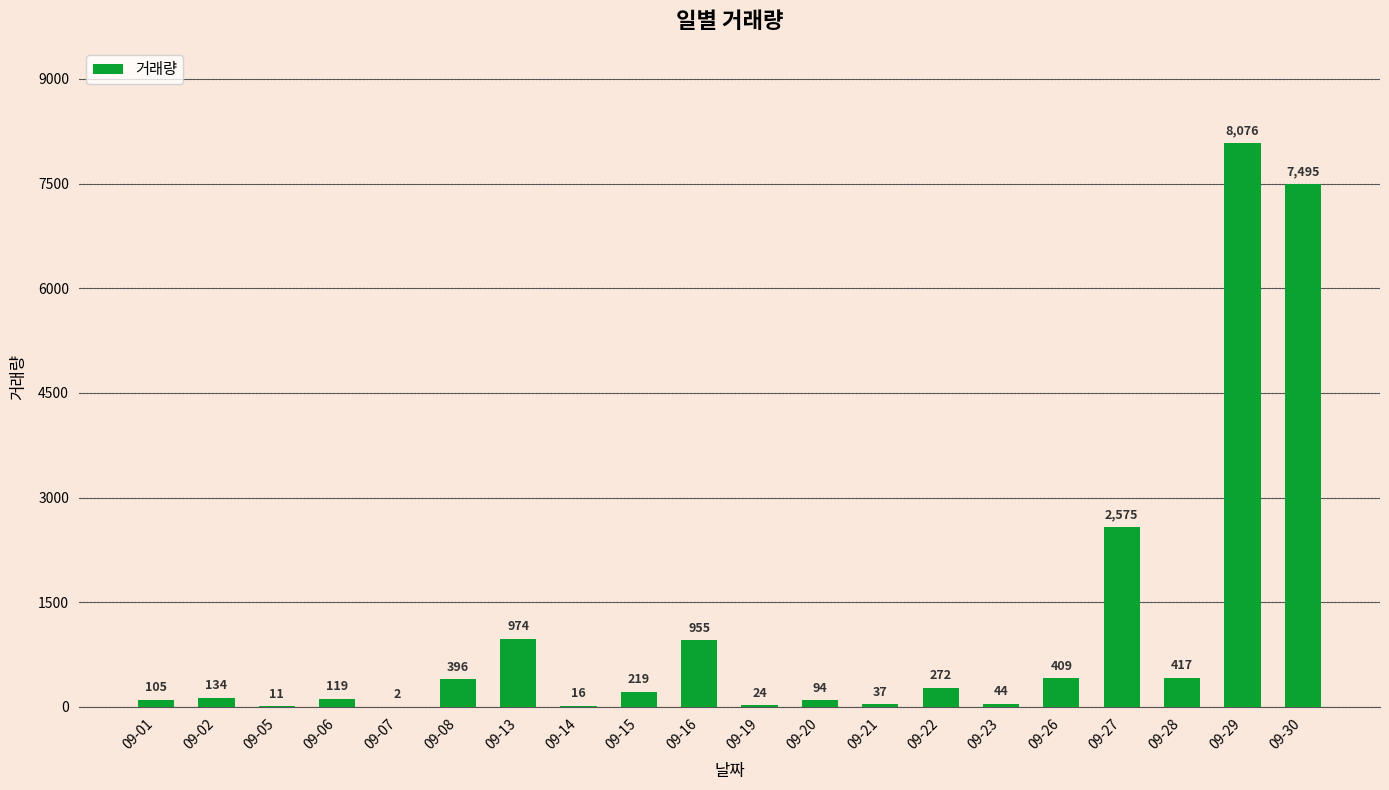

What is the sum of all values?

22374